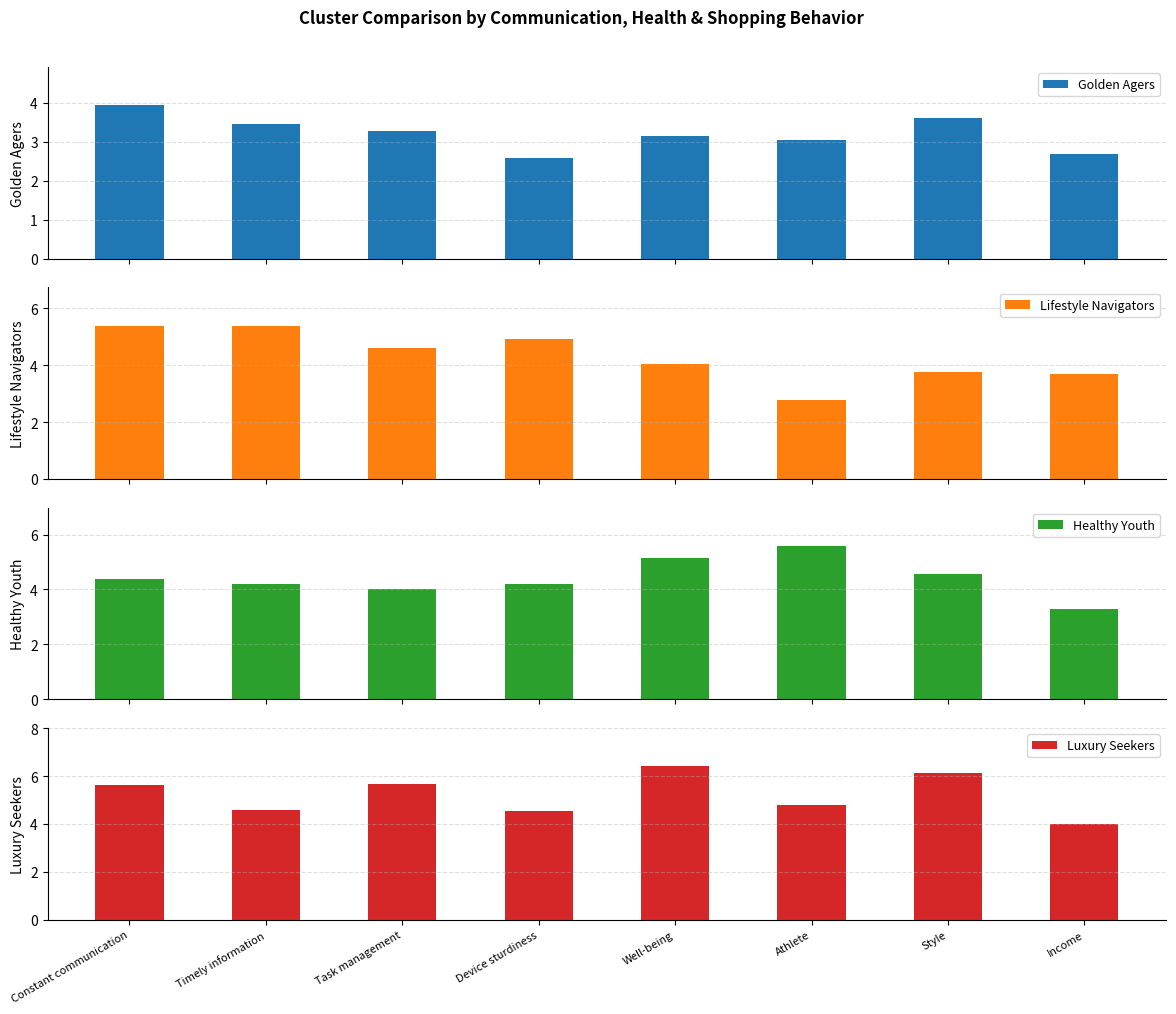

Reading left to right, what are all the values shown in this chart?

Golden Agers: 3.9	3.5	3.3	2.6	3.1	3.1	3.6	2.7
Lifestyle Navigators: 5.4	5.4	4.6	4.9	4.0	2.8	3.8	3.7
Healthy Youth: 4.4	4.2	4.0	4.2	5.2	5.6	4.6	3.3
Luxury Seekers: 5.6	4.6	5.7	4.6	6.4	4.8	6.1	4.0